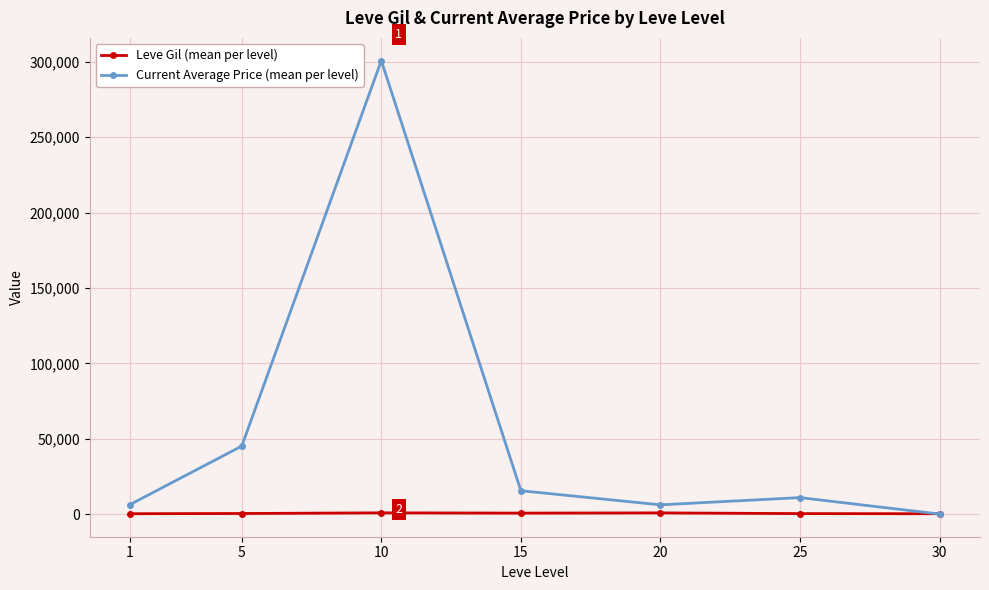

What are all the series names shown in the legend?

Leve Gil (mean per level), Current Average Price (mean per level)